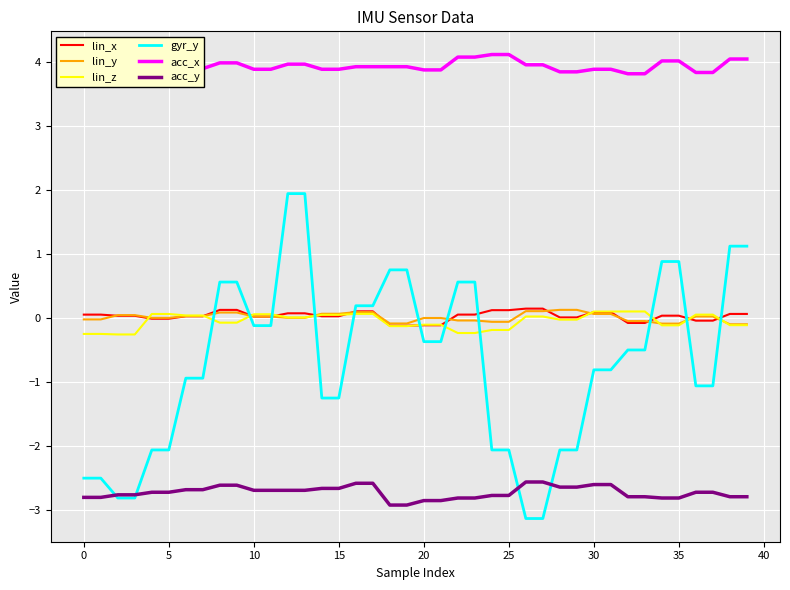

Which series has the largest range (max minus min)?

gyr_y